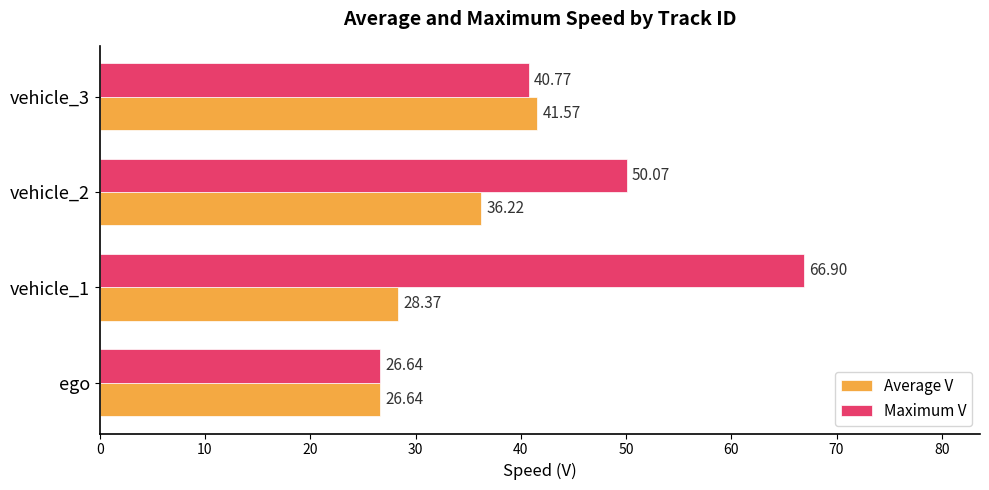

Which series changed the most between ego and vehicle_2?

Maximum V